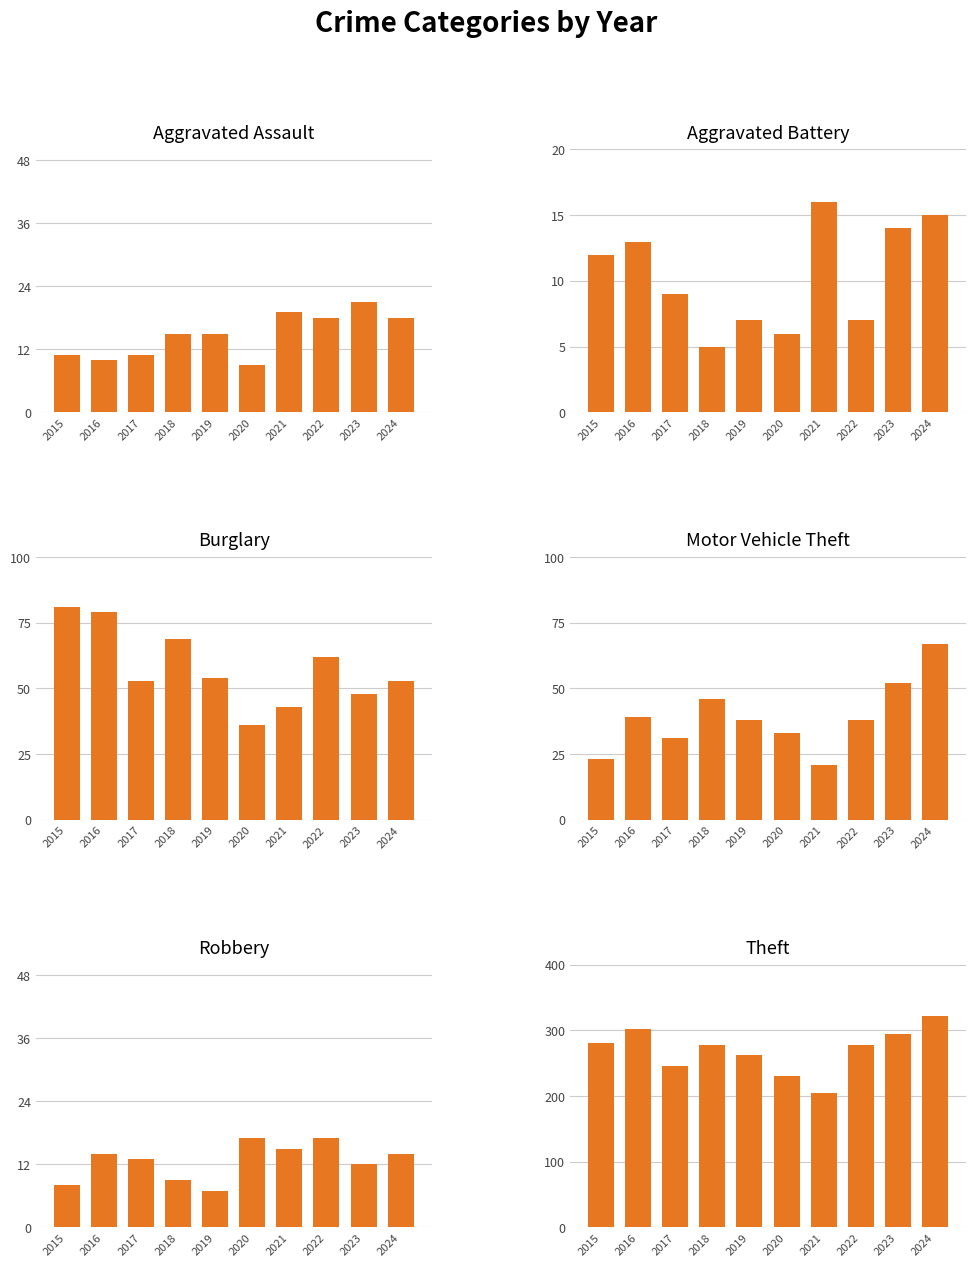

Rank the categories by Aggravated Battery value from lowest to highest.

2018, 2020, 2019, 2022, 2017, 2015, 2016, 2023, 2024, 2021